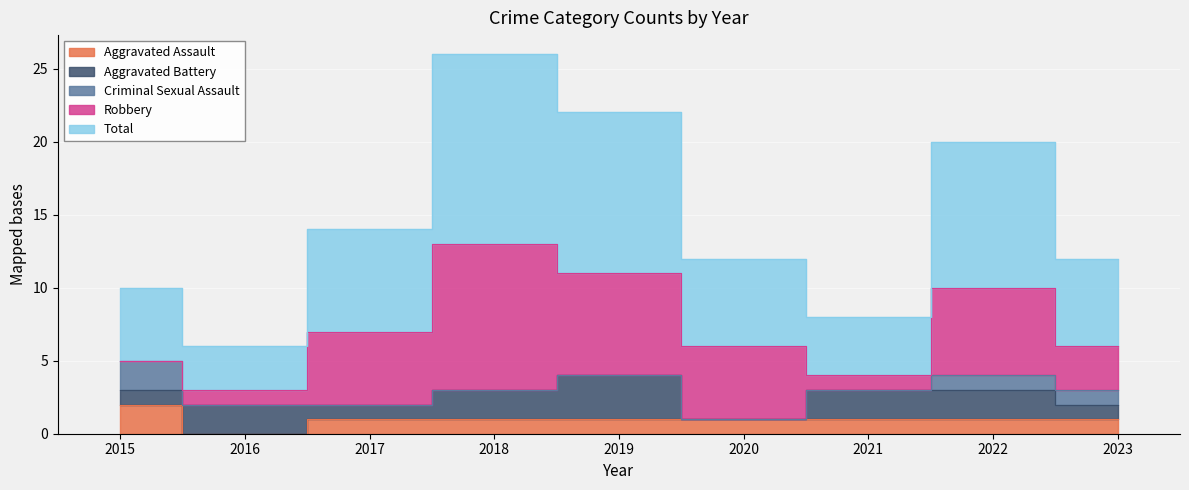

Which label corresponds to the smallest value in the chart?

2016